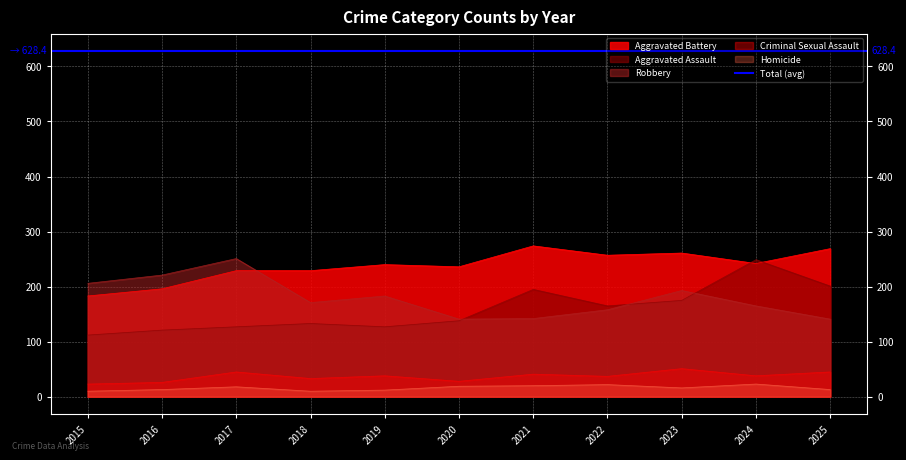

What is the value of the Aggravated Assault point at the 1st from the left?

112